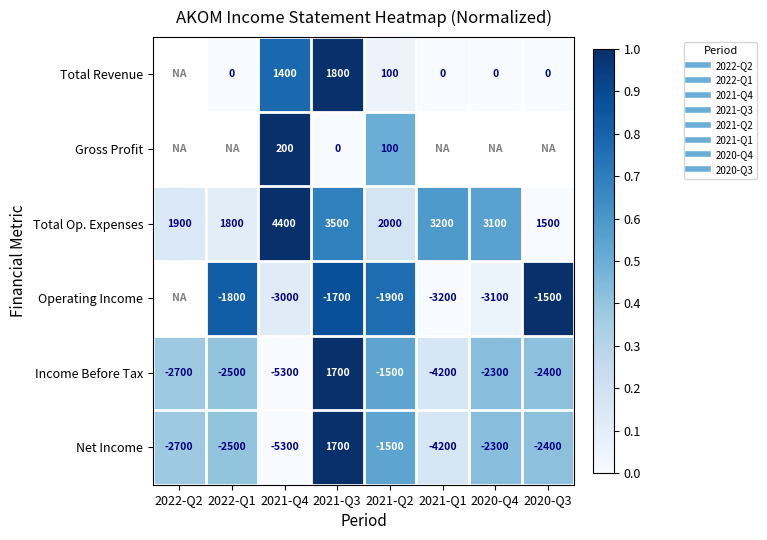

Between 2020-Q3 and 2022-Q1, which is larger?

2020-Q3